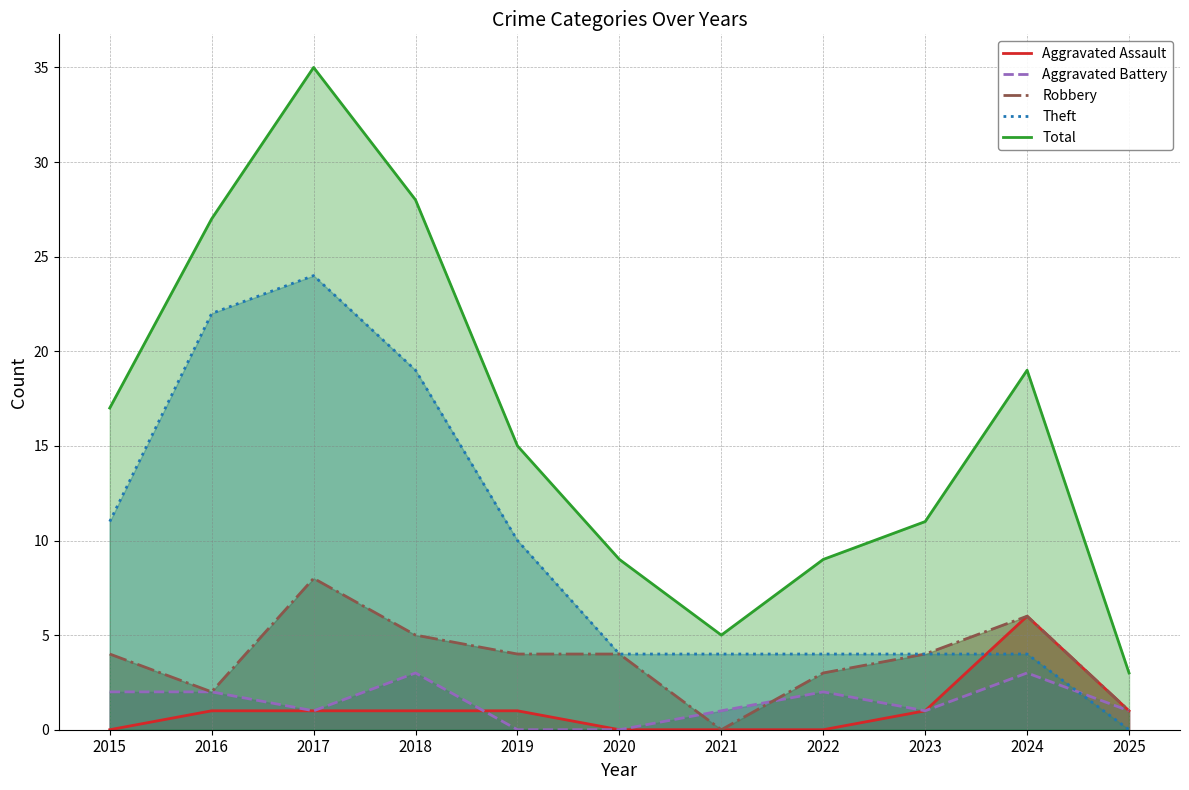

How many lines are shown in the chart?

5